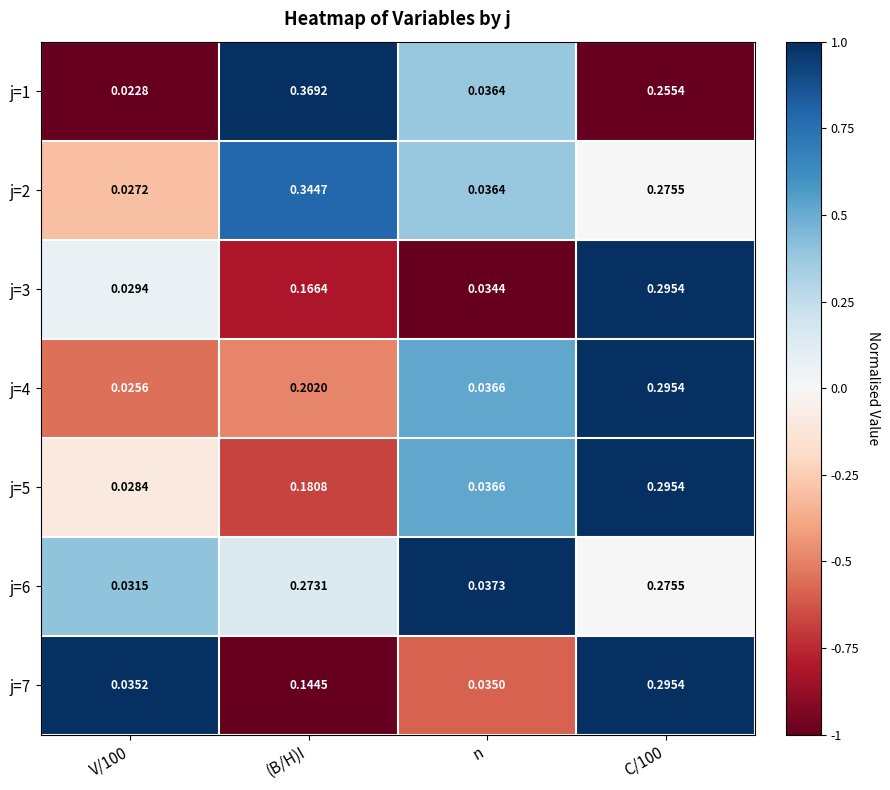

At which category does the chart reach its peak across all series?

(B/H)I